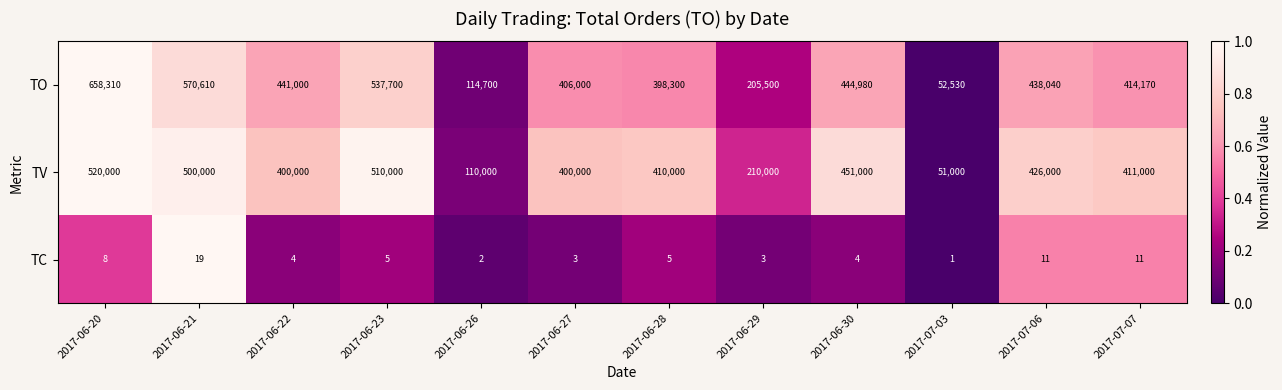

Rank the series by their maximum value, from lowest to highest.

TC, TV, TO